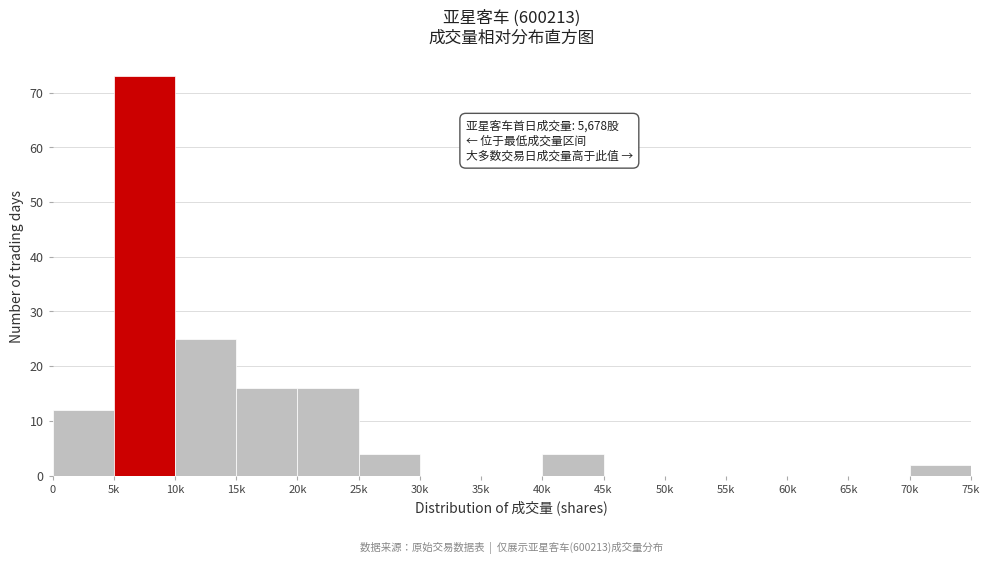

Reading left to right, list all the values displayed in this chart.

0=12	5k=73	10k=25	15k=16	20k=16	25k=4	30k=0	35k=0	40k=4	45k=0	50k=0	55k=0	60k=0	65k=0	70k=2